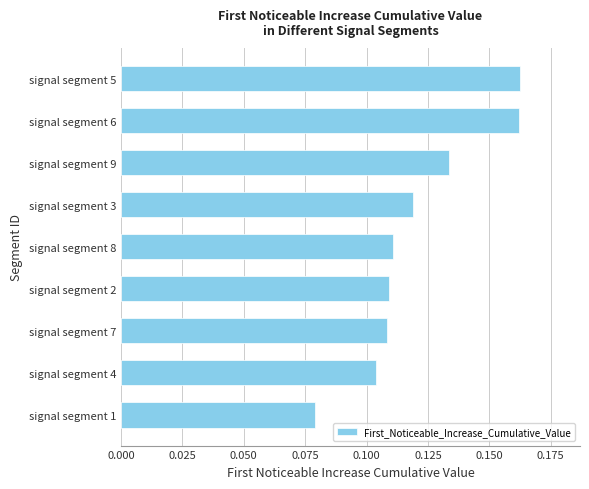

What is the change in value from signal segment 2 to signal segment 5?

+0.1